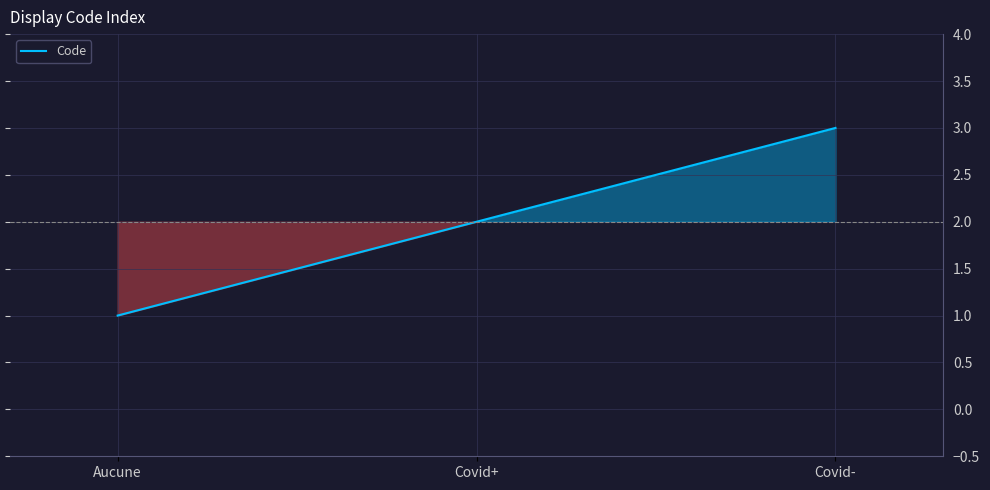

The chart shows a value of 3 at Covid+. True or false?

False